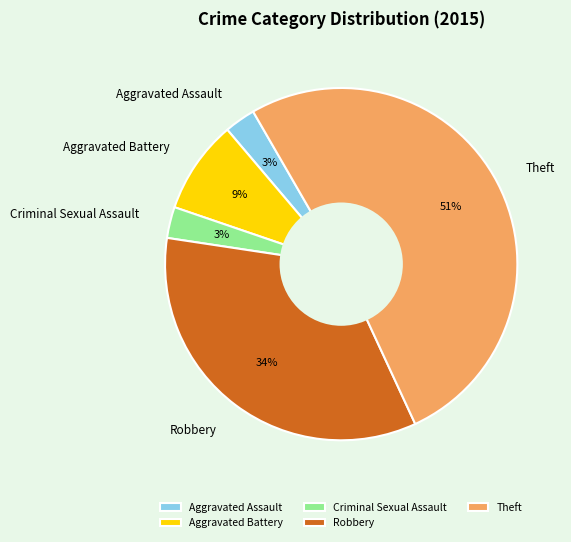

What is the largest slice in the pie chart?

Theft